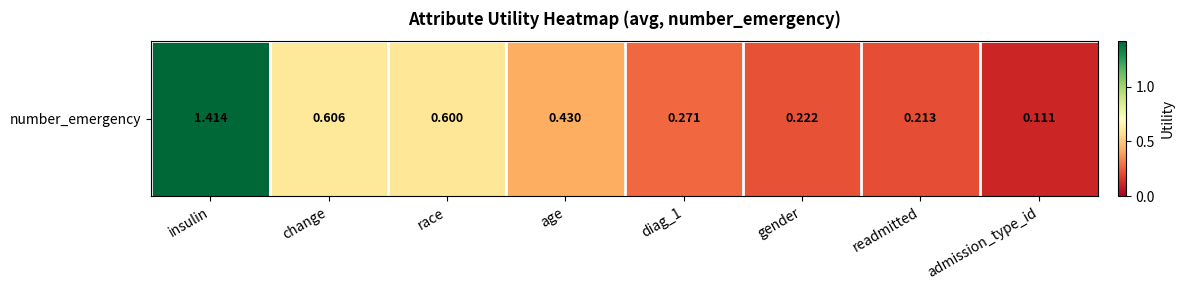

Reading left to right, list all the values displayed in this chart.

insulin=1.4	change=0.6	race=0.6	age=0.4	diag_1=0.3	gender=0.2	readmitted=0.2	admission_type_id=0.1